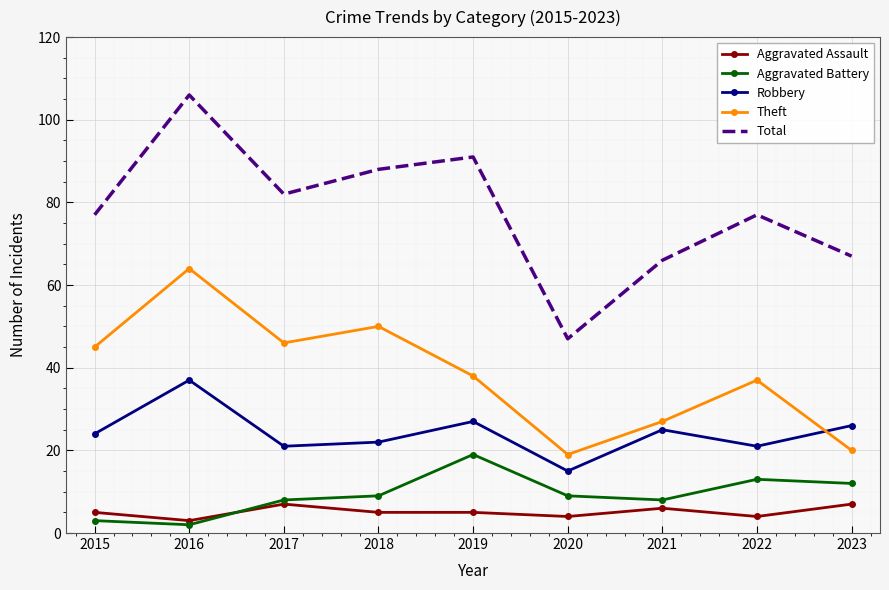

True or false: Aggravated Assault and Aggravated Battery cross at least once.

True